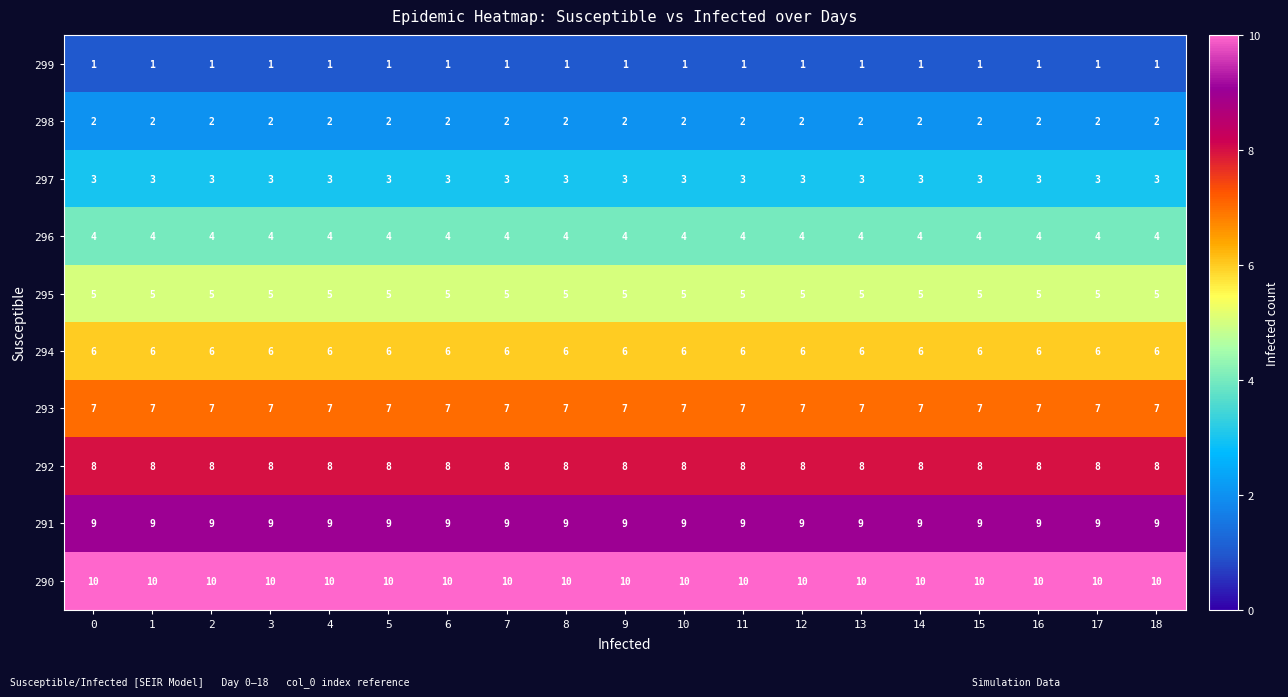

What is the spread (max minus min) of values at 16?

9